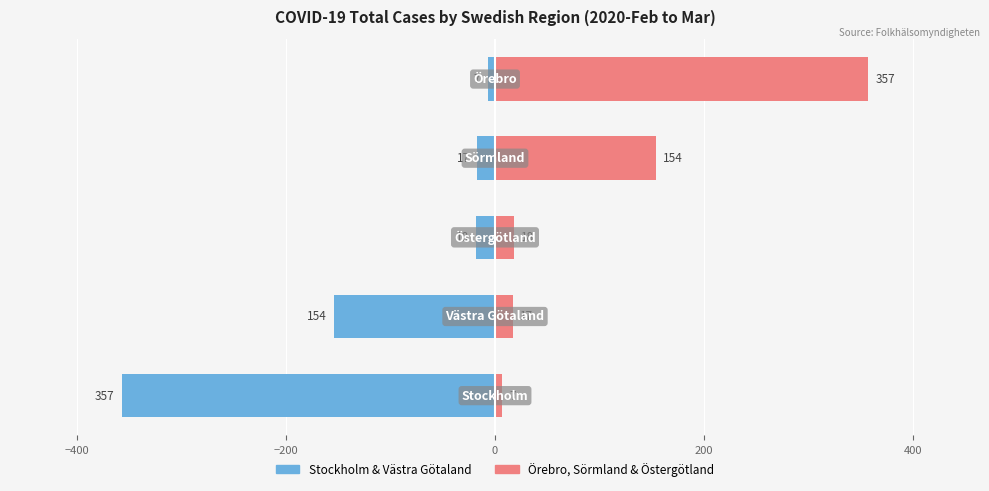

What is the sum of all Other Regions (Right) values?

553